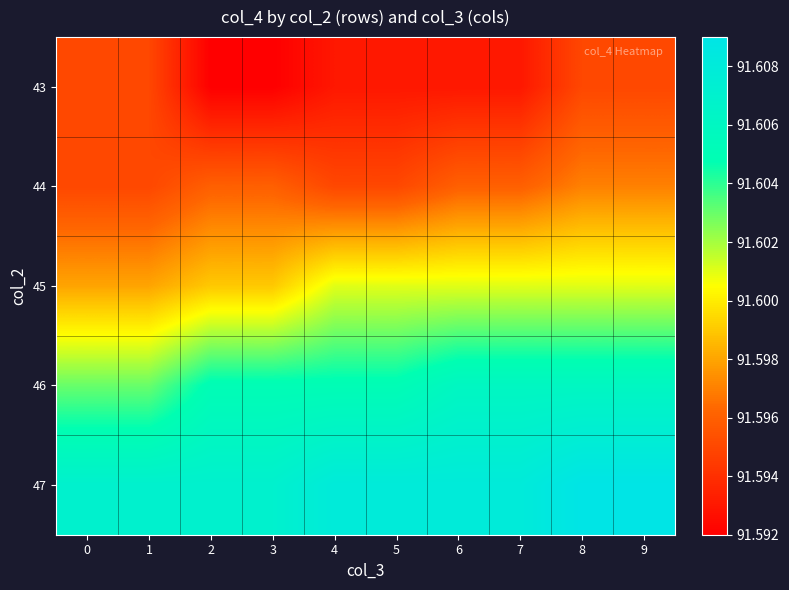

Which label corresponds to the largest value in the chart?

8